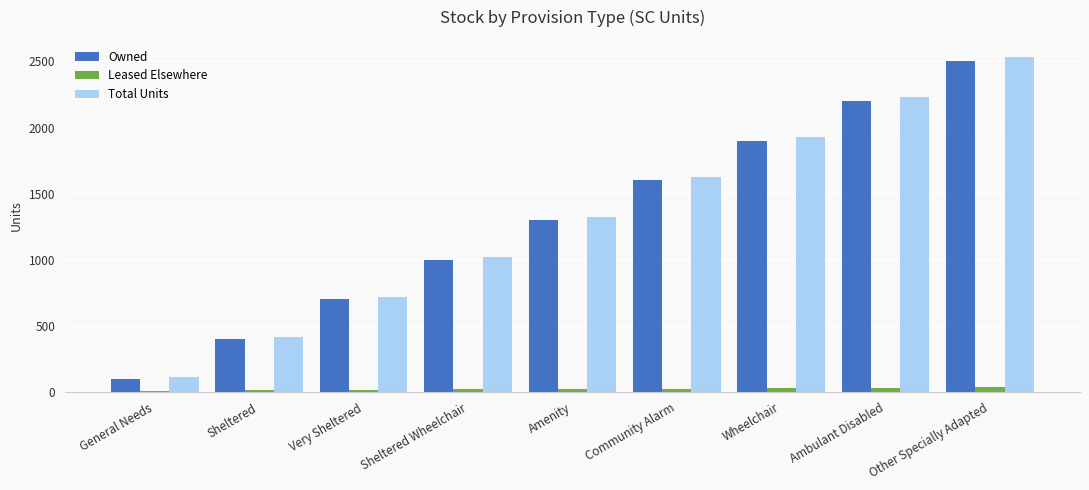

Which series changed the most between Very Sheltered and Other Specially Adapted?

Total Units